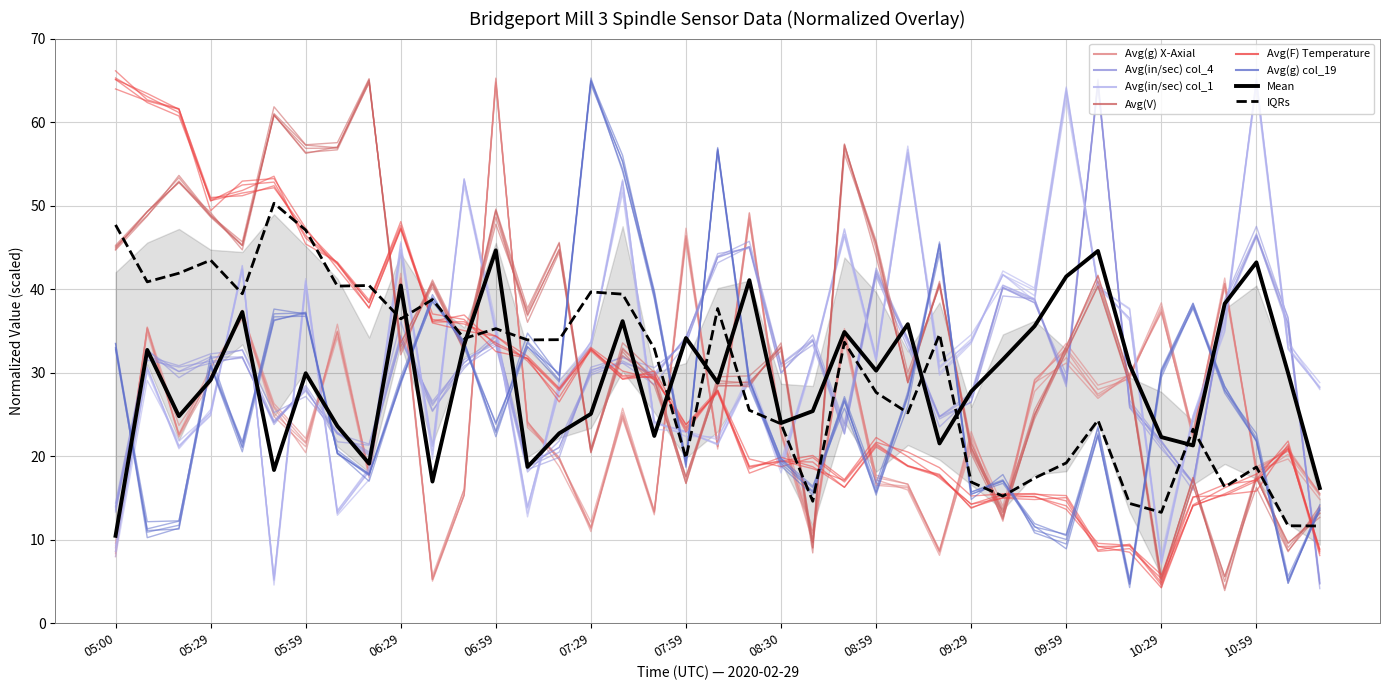

What is the value of the Avg(in/sec) col_4 point at the 8th from the left?

22.8